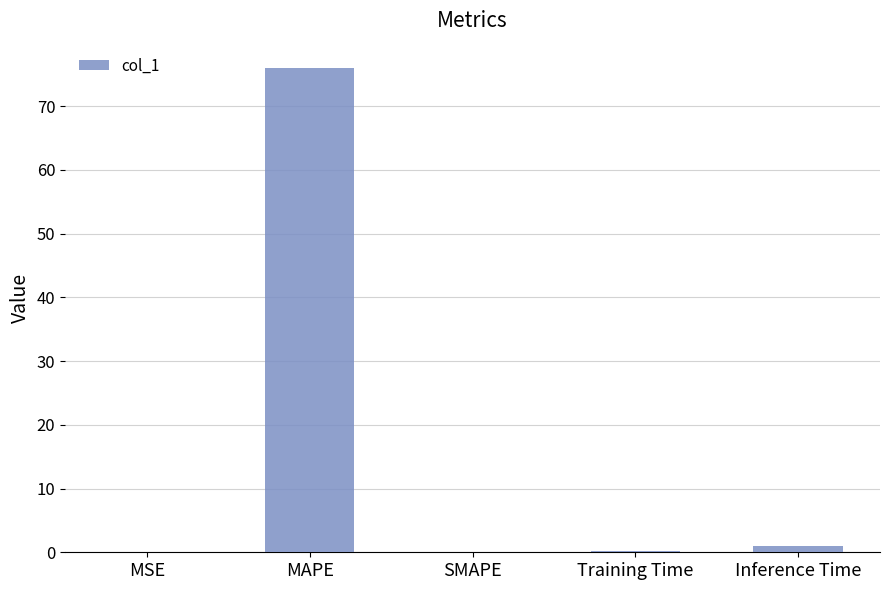

What is the greatest value displayed?

76.0